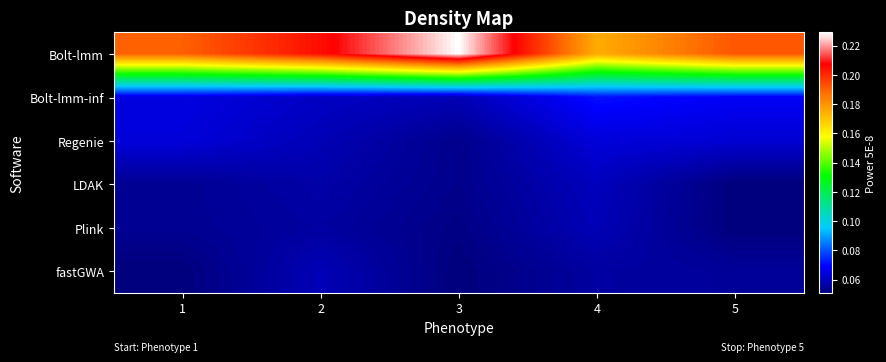

Reading left to right, transcribe all the data shown in this chart.

Bolt-lmm: 1=0.2	2=0.2	3=0.2	4=0.2	5=0.2
Bolt-lmm-inf: 1=0.1	2=0.1	3=0.1	4=0.1	5=0.1
Regenie: 1=0.1	2=0.1	3=0.1	4=0.1	5=0.1
LDAK: 1=0.1	2=0.1	3=0.1	4=0.1	5=0.1
Plink: 1=0.1	2=0.1	3=0.1	4=0.1	5=0.1
fastGWA: 1=0.1	2=0.1	3=0.1	4=0.1	5=0.1